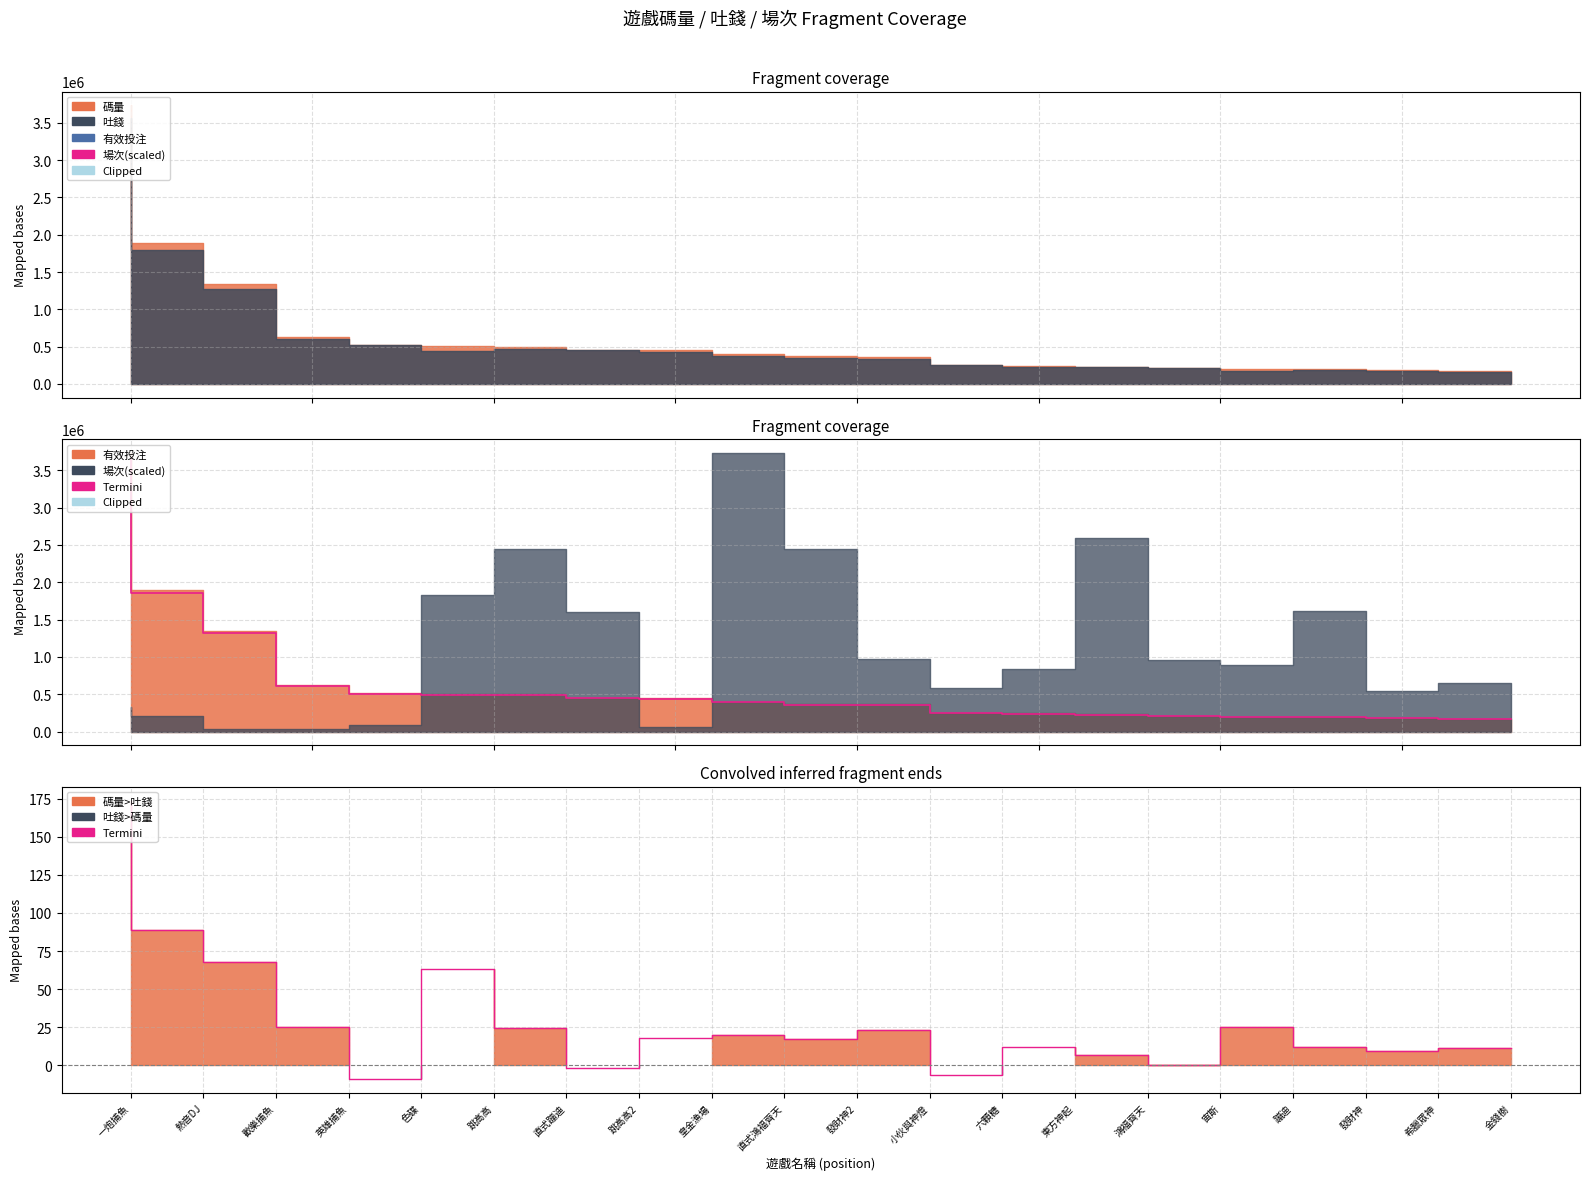

Does the chart display data point markers on the line(s)?

No